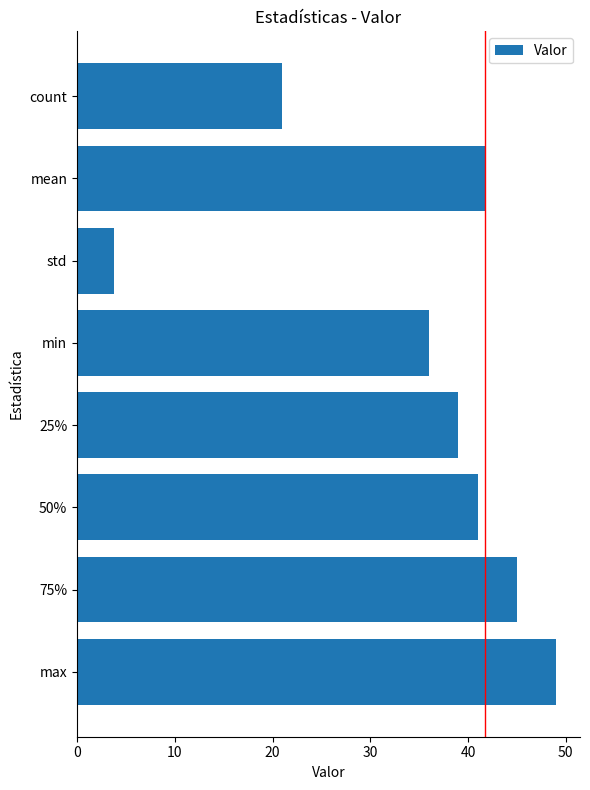

What is the sum of all values?

276.5